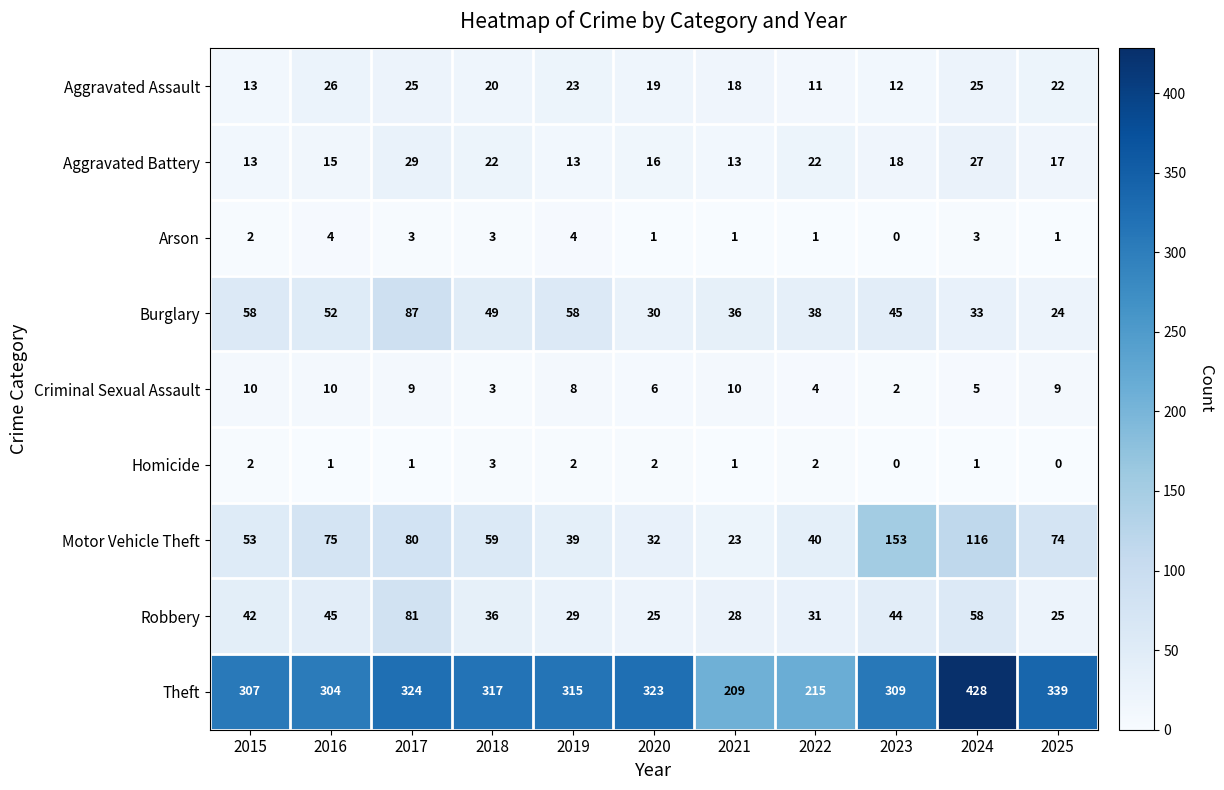

At which label does Criminal Sexual Assault first exceed 8?

2015